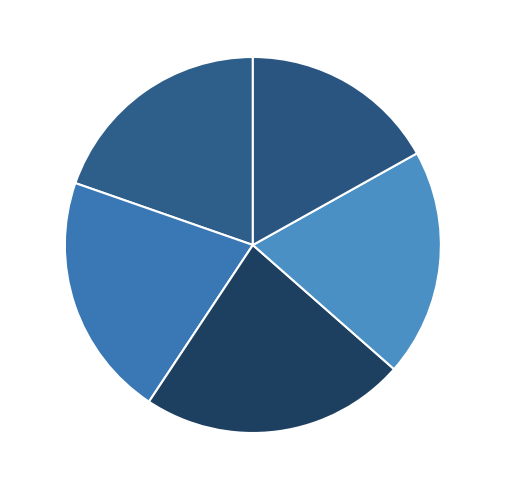

To the nearest percent, what is the difference between the largest and smallest slice percentages?

6%